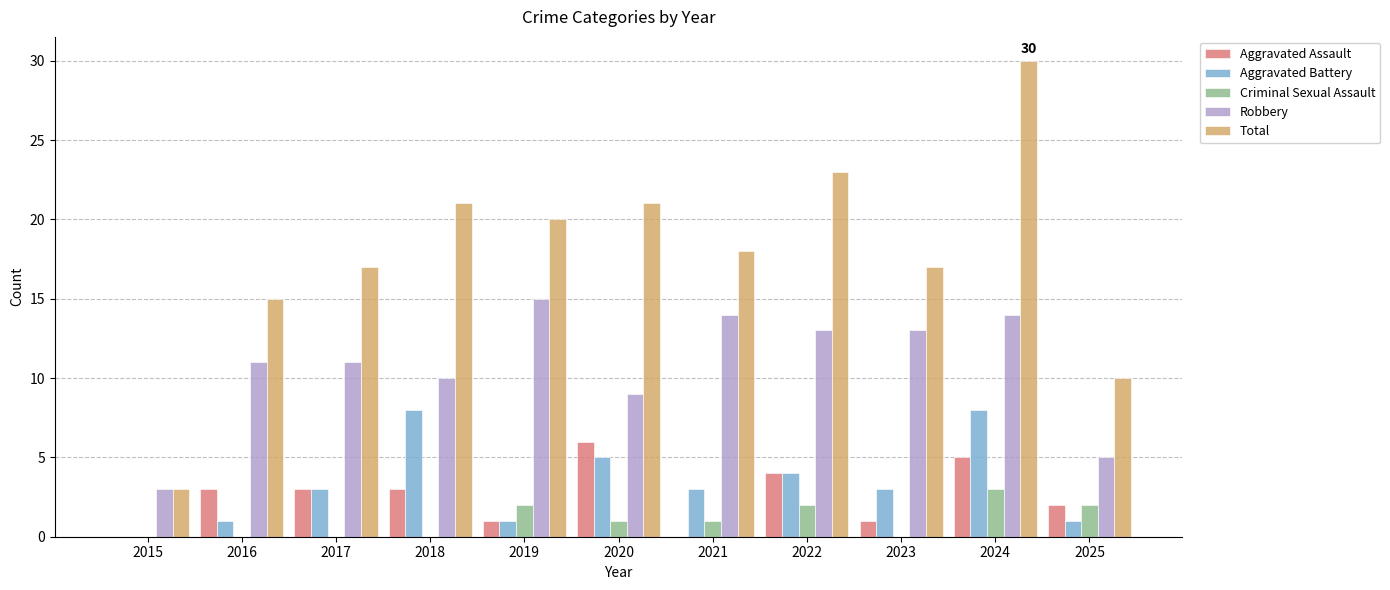

Are the bars horizontal?

No